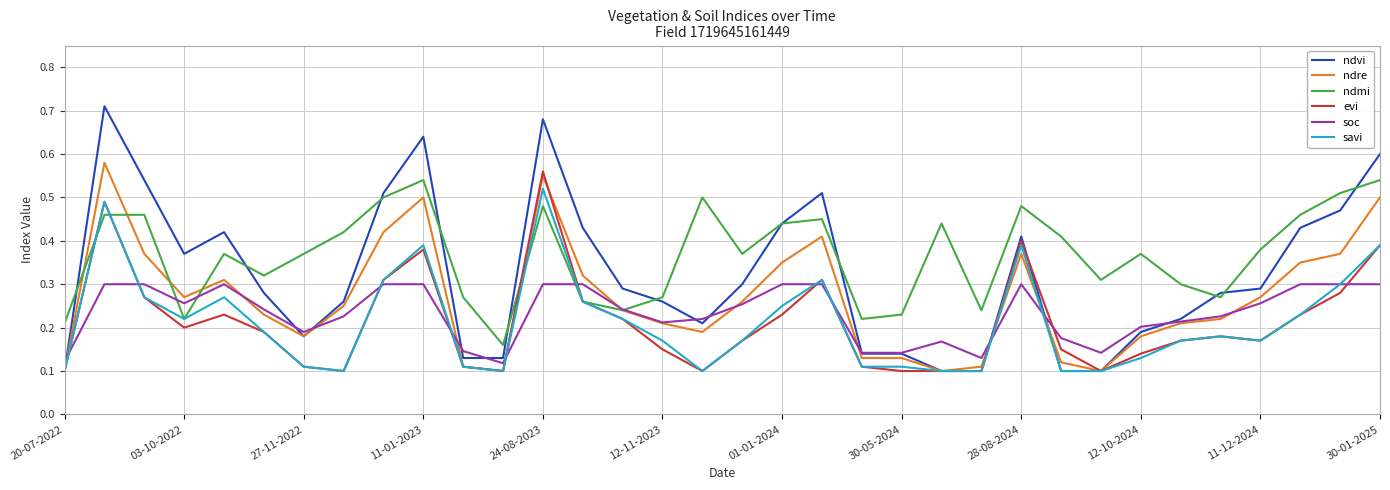

Rank the series by their maximum value, from lowest to highest.

soc, savi, ndmi, evi, ndre, ndvi